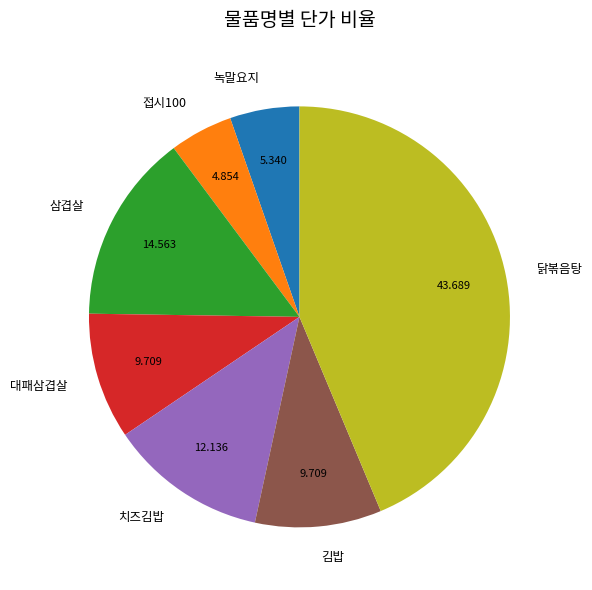

What is the largest slice in the pie chart?

닭볶음탕